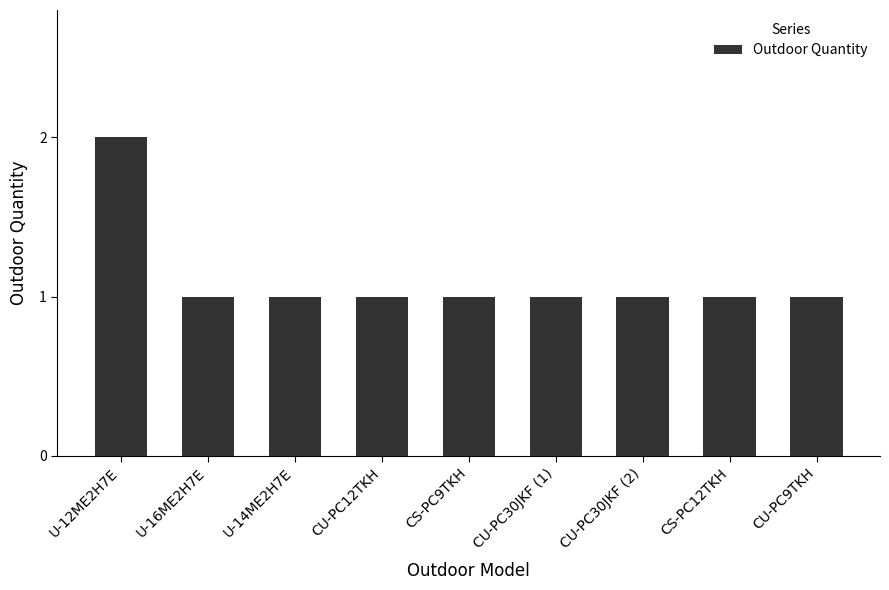

Is it true that the value at U-12ME2H7E is 1?

False